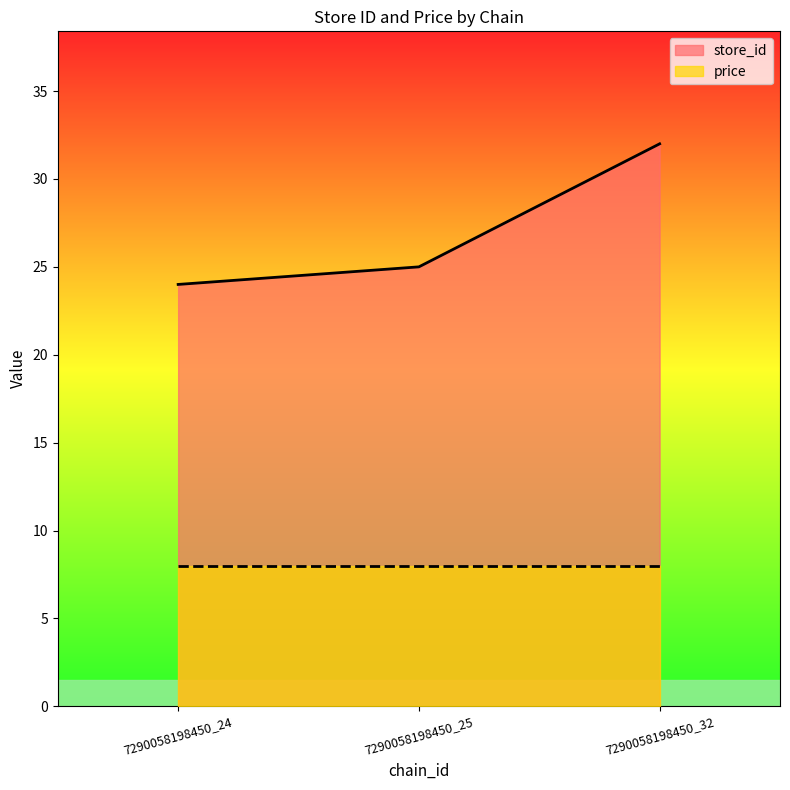

What is the average value of the store_id series?

27